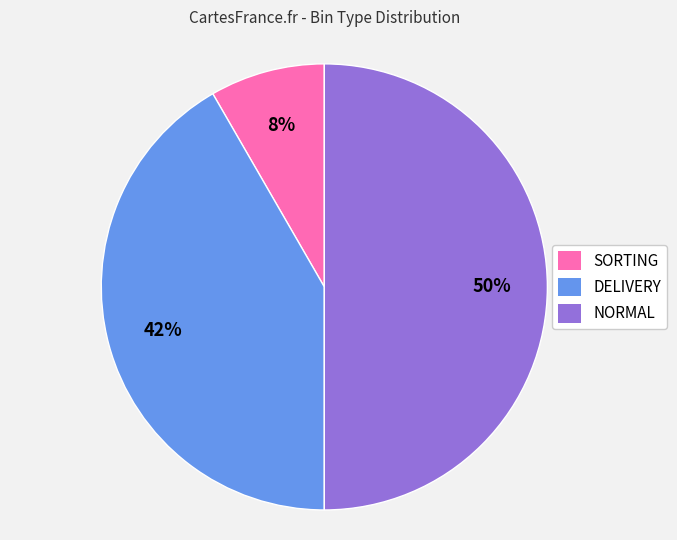

Approximately how many times larger is the value at NORMAL compared to DELIVERY?

1.2